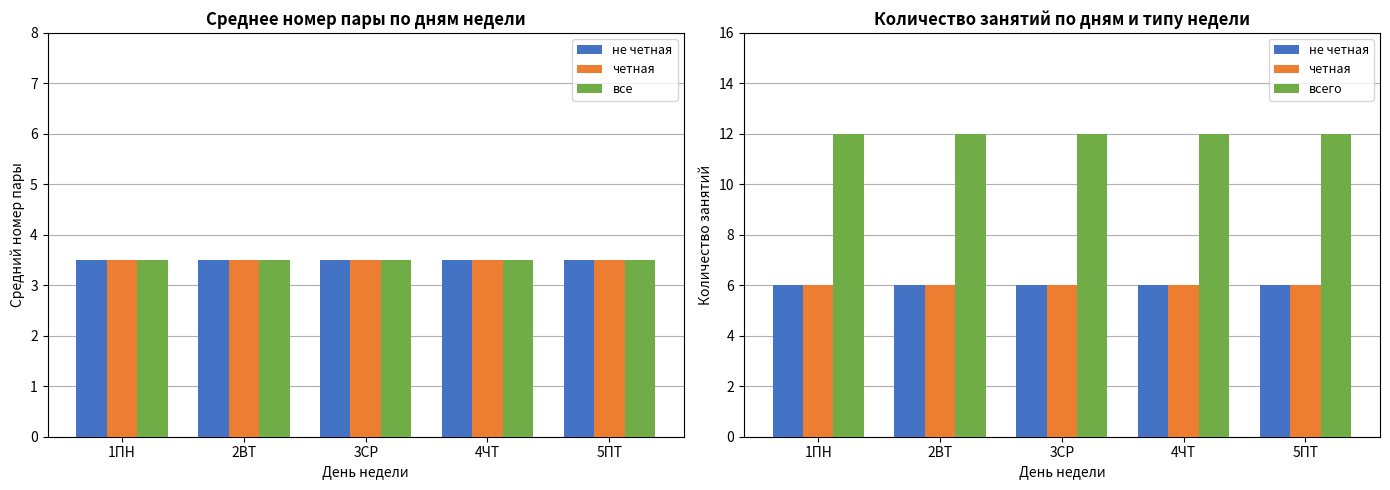

Is the value of четная at 2ВТ greater than the value of не четная at 1ПН?

No